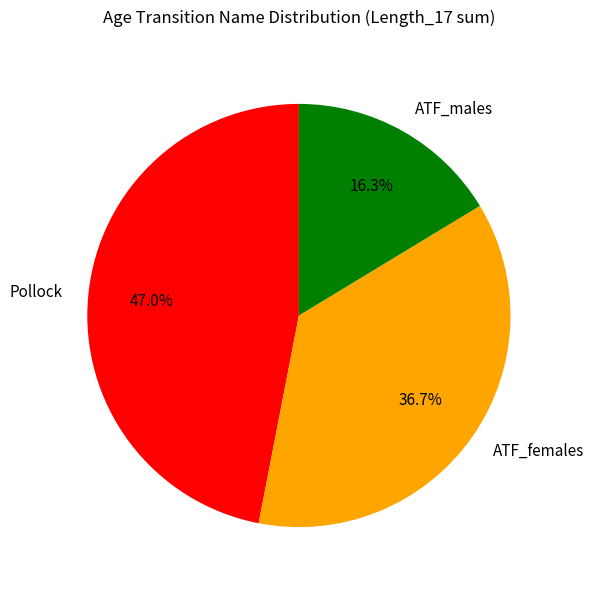

Does any single category account for the majority?

No